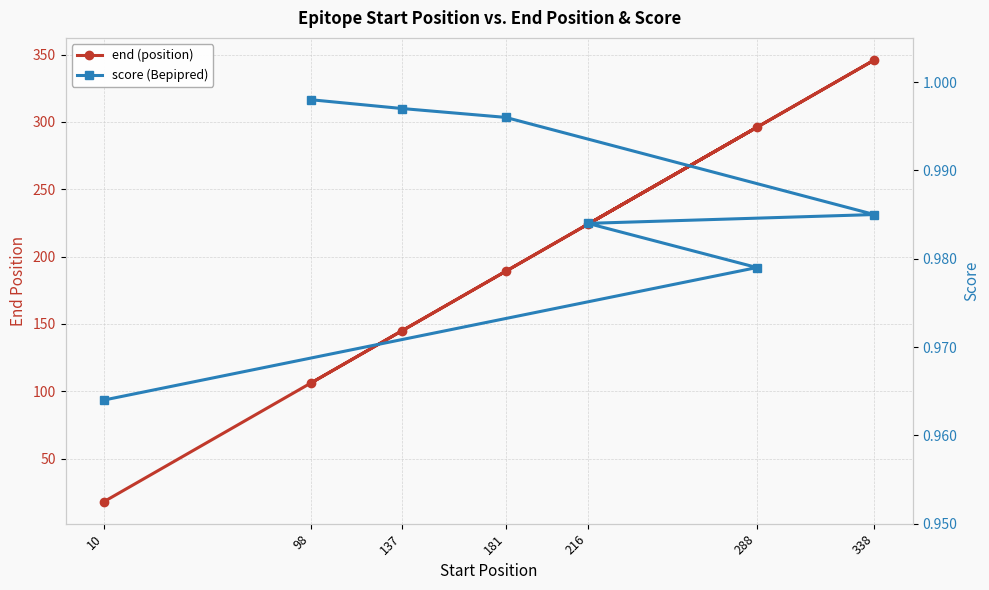

What is the average value of the score (Bepipred) series?

1.0